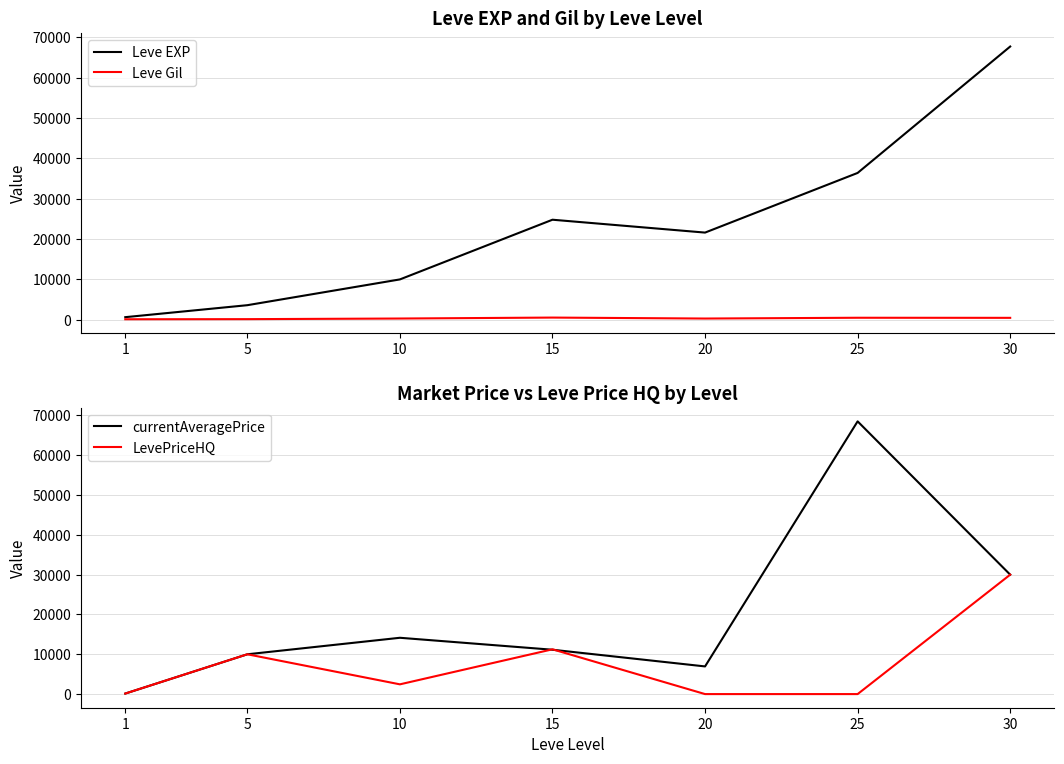

Which series changed the most between 5 and 30?

Leve EXP